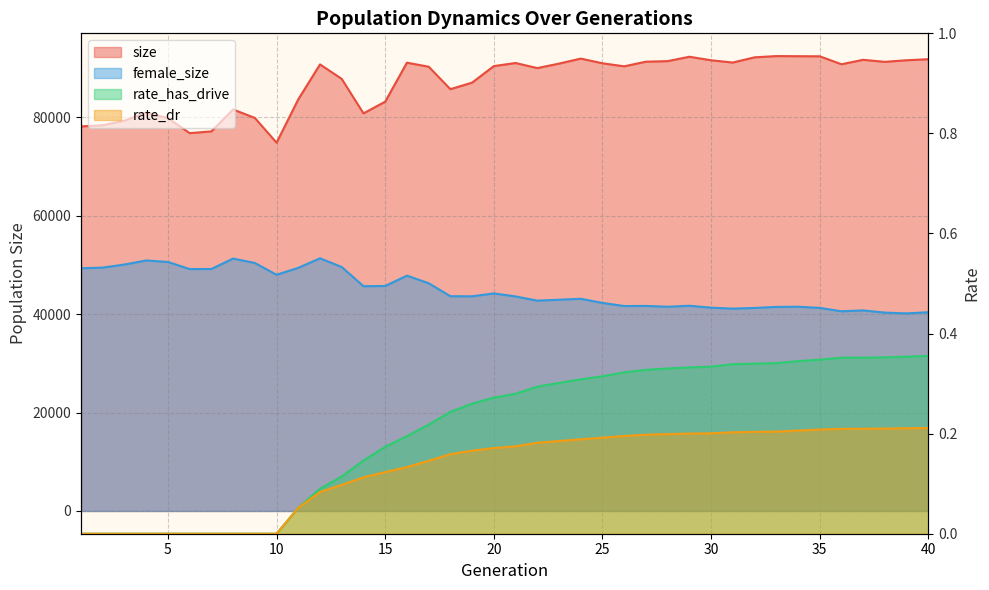

Reading left to right, extract all data points from this chart.

size: 78109.0	78363.0	79288.0	80945.0	79793.0	76751.0	77101.0	81557.0	79842.0	74808.0	83619.0	90712.0	87763.0	80764.0	83141.0	91061.0	90244.0	85682.0	87009.0	90370.0	90995.0	89963.0	90872.0	91892.0	90936.0	90323.0	91263.0	91375.0	92267.0	91551.0	91090.0	92149.0	92403.0	92379.0	92360.0	90742.0	91646.0	91230.0	91560.0	91766.0
female_size: 49297.0	49440.0	50063.0	50890.0	50584.0	49140.0	49157.0	51275.0	50374.0	47978.0	49394.0	51328.0	49555.0	45659.0	45703.0	47802.0	46260.0	43625.0	43612.0	44193.0	43581.0	42727.0	42912.0	43104.0	42264.0	41630.0	41655.0	41487.0	41690.0	41296.0	41107.0	41239.0	41453.0	41492.0	41253.0	40564.0	40743.0	40295.0	40138.0	40371.0
rate_has_drive: 0.0	0.0	0.0	0.0	0.0	0.0	0.0	0.0	0.0	0.0	0.1	0.1	0.1	0.1	0.2	0.2	0.2	0.2	0.3	0.3	0.3	0.3	0.3	0.3	0.3	0.3	0.3	0.3	0.3	0.3	0.3	0.3	0.3	0.3	0.3	0.4	0.4	0.4	0.4	0.4
rate_dr: 0.0	0.0	0.0	0.0	0.0	0.0	0.0	0.0	0.0	0.0	0.1	0.1	0.1	0.1	0.1	0.1	0.1	0.2	0.2	0.2	0.2	0.2	0.2	0.2	0.2	0.2	0.2	0.2	0.2	0.2	0.2	0.2	0.2	0.2	0.2	0.2	0.2	0.2	0.2	0.2